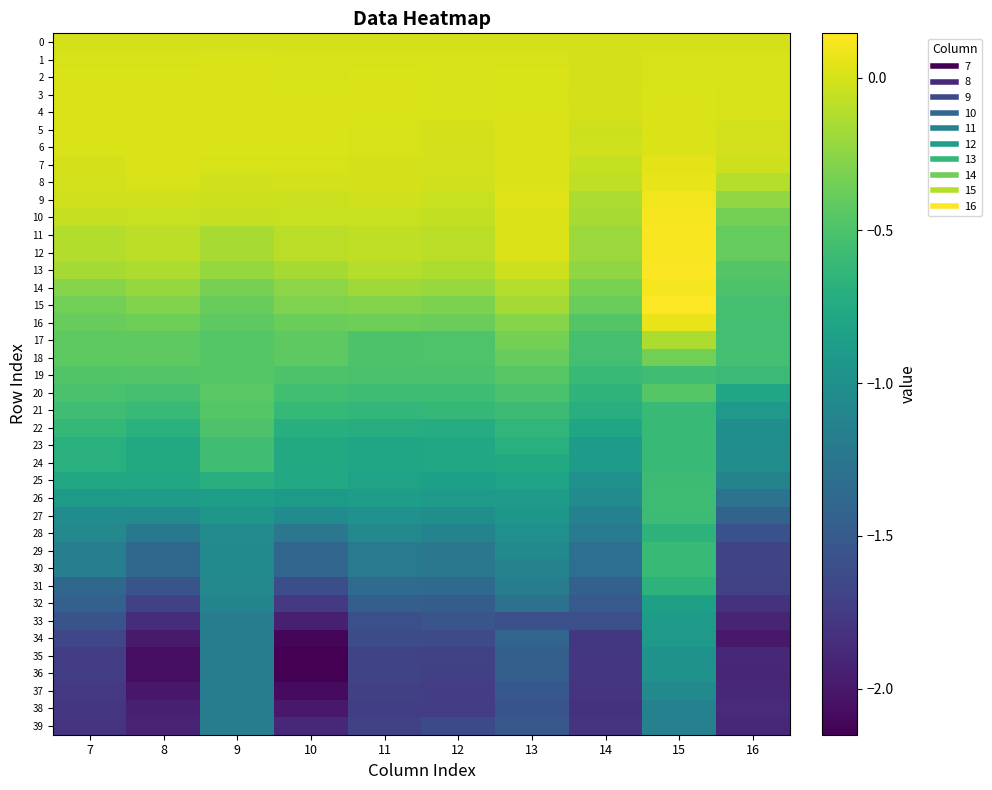

Which category has the lowest value across all series?

10